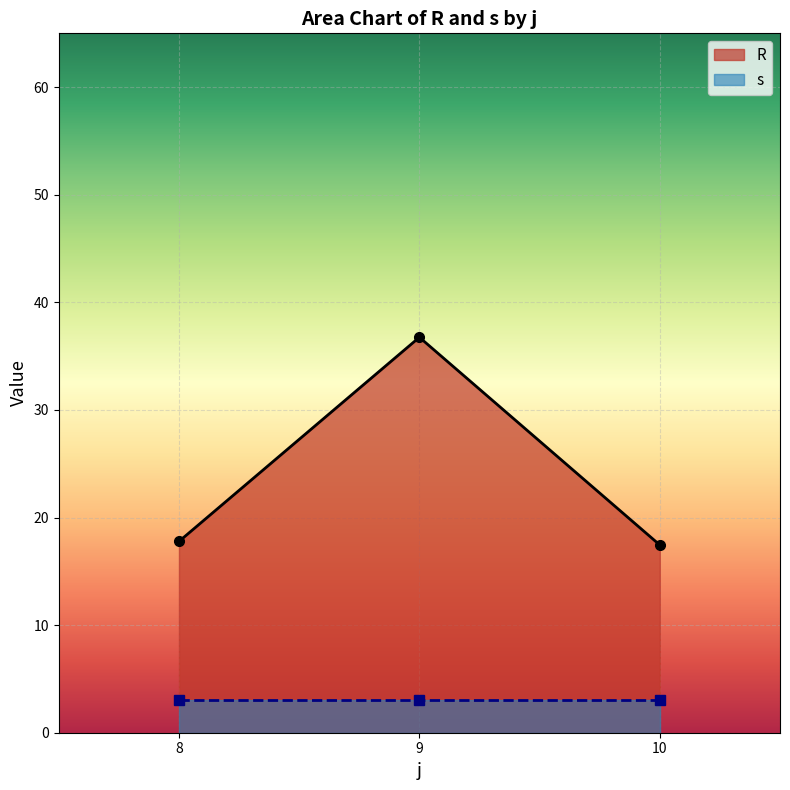

True or false: R and s cross at least once.

False